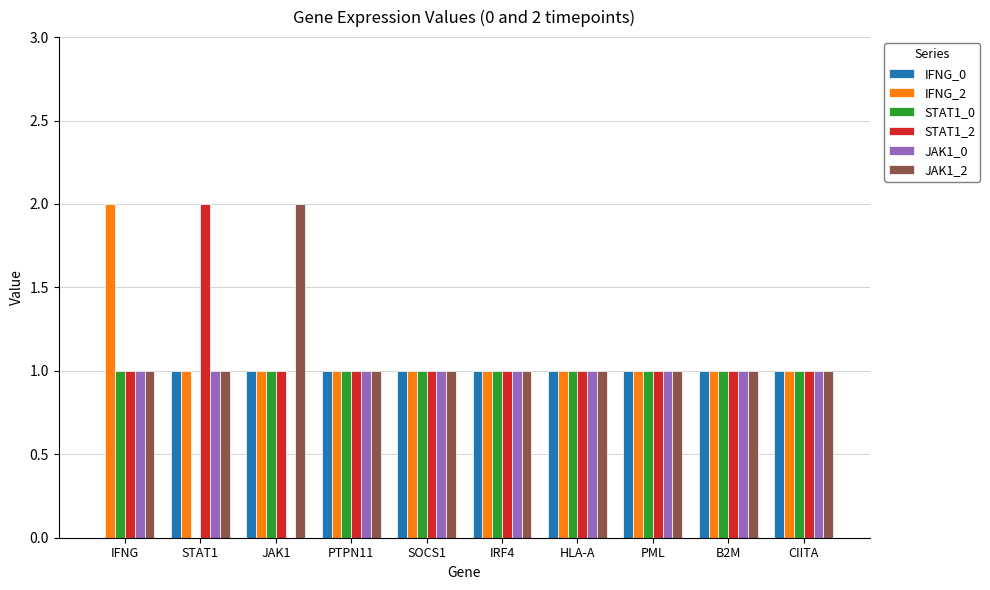

The value of JAK1_0 at IRF4 is 1. True or false?

True